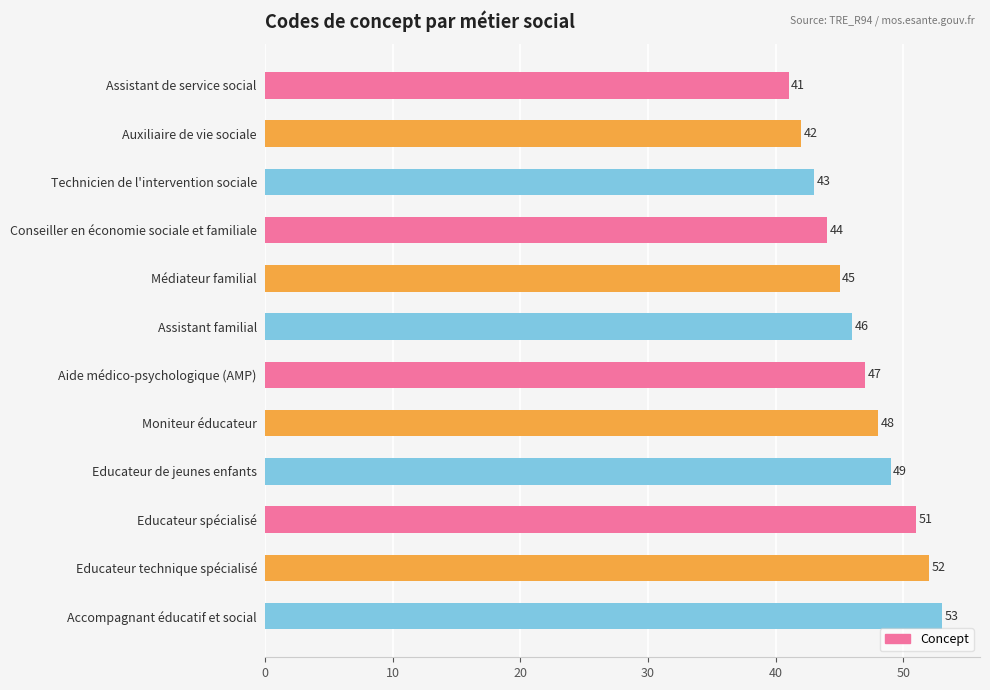

Reading top to bottom, transcribe all the data shown in this chart.

Assistant de service social=41	Auxiliaire de vie sociale=42	Technicien de l'intervention sociale=43	Conseiller en économie sociale et familiale=44	Médiateur familial=45	Assistant familial=46	Aide médico-psychologique (AMP)=47	Moniteur éducateur=48	Educateur de jeunes enfants=49	Educateur spécialisé=51	Educateur technique spécialisé=52	Accompagnant éducatif et social=53